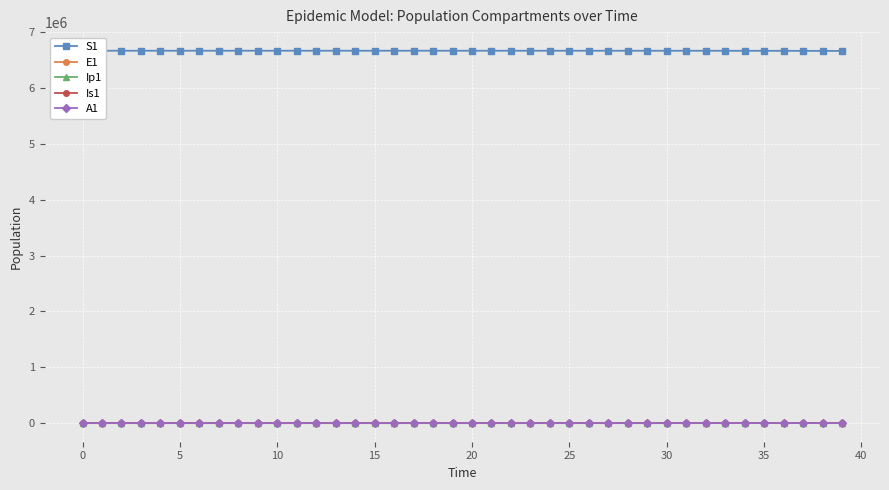

True or false: S1 has a value of 1663818.1 at 27.

False